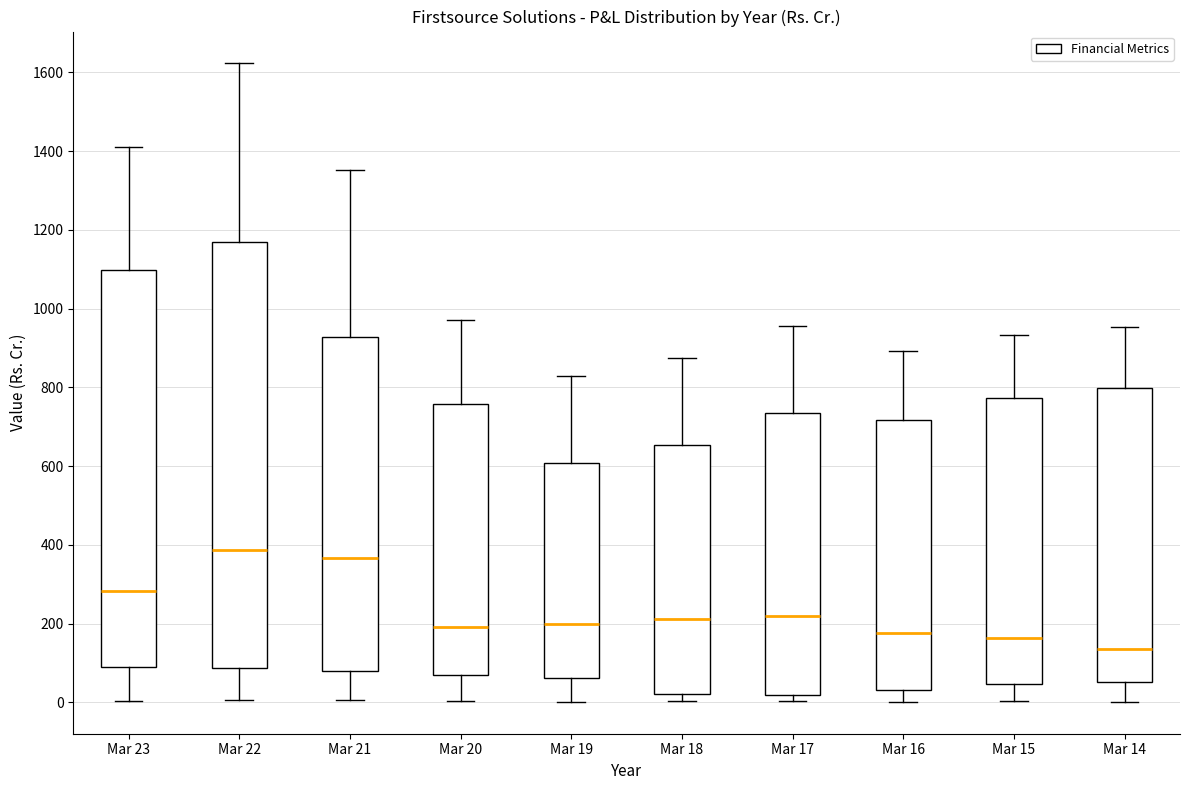

Which box has the highest median line?

Mar 22